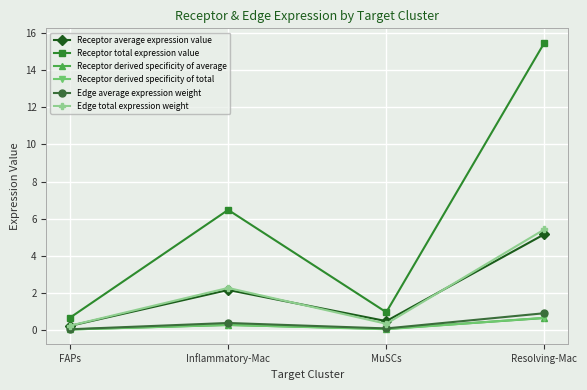

What is the maximum value shown in the chart?

15.5